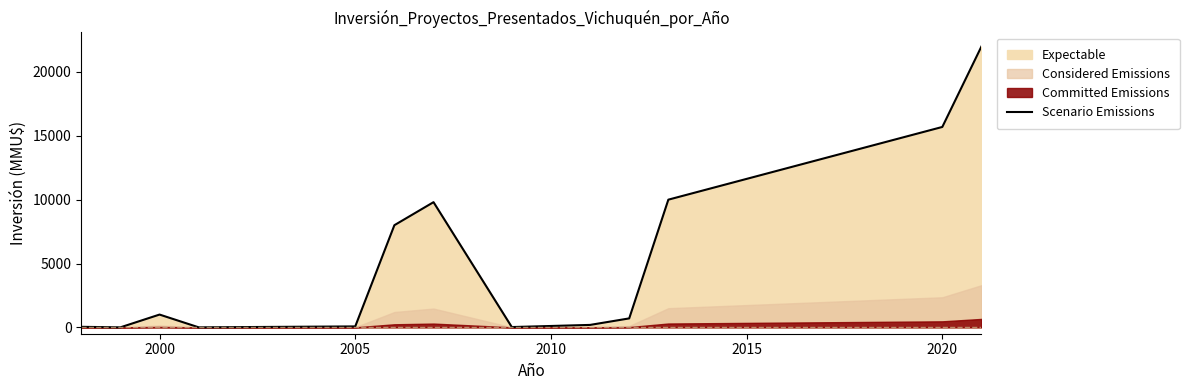

Reading right to left, extract all data points from this chart.

22000	15695	10000	700	190	22	9804	8000	72	0	1000	0	40